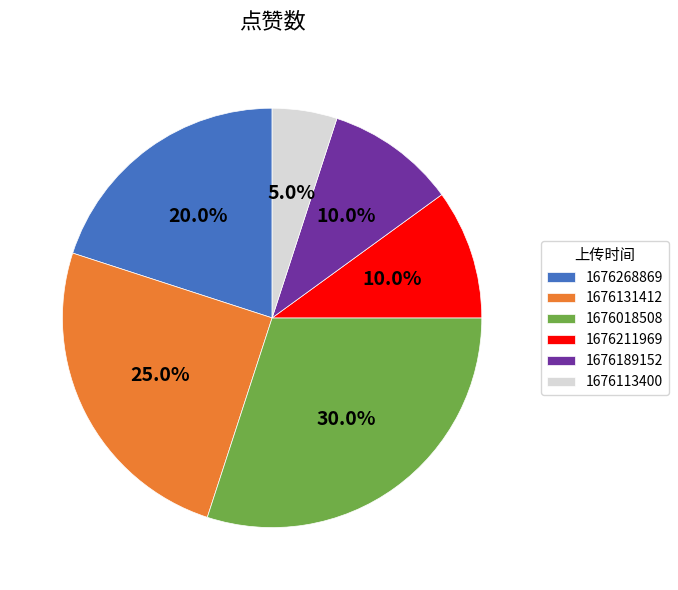

How many segments does this pie chart have?

6